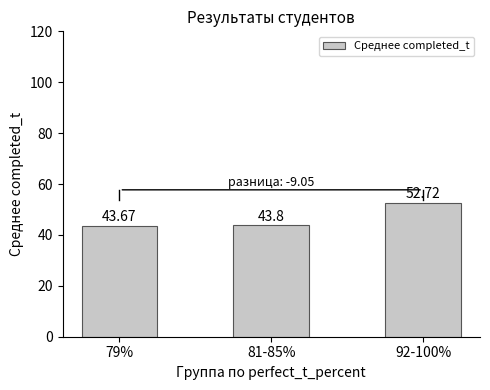

What is the average value?

46.7